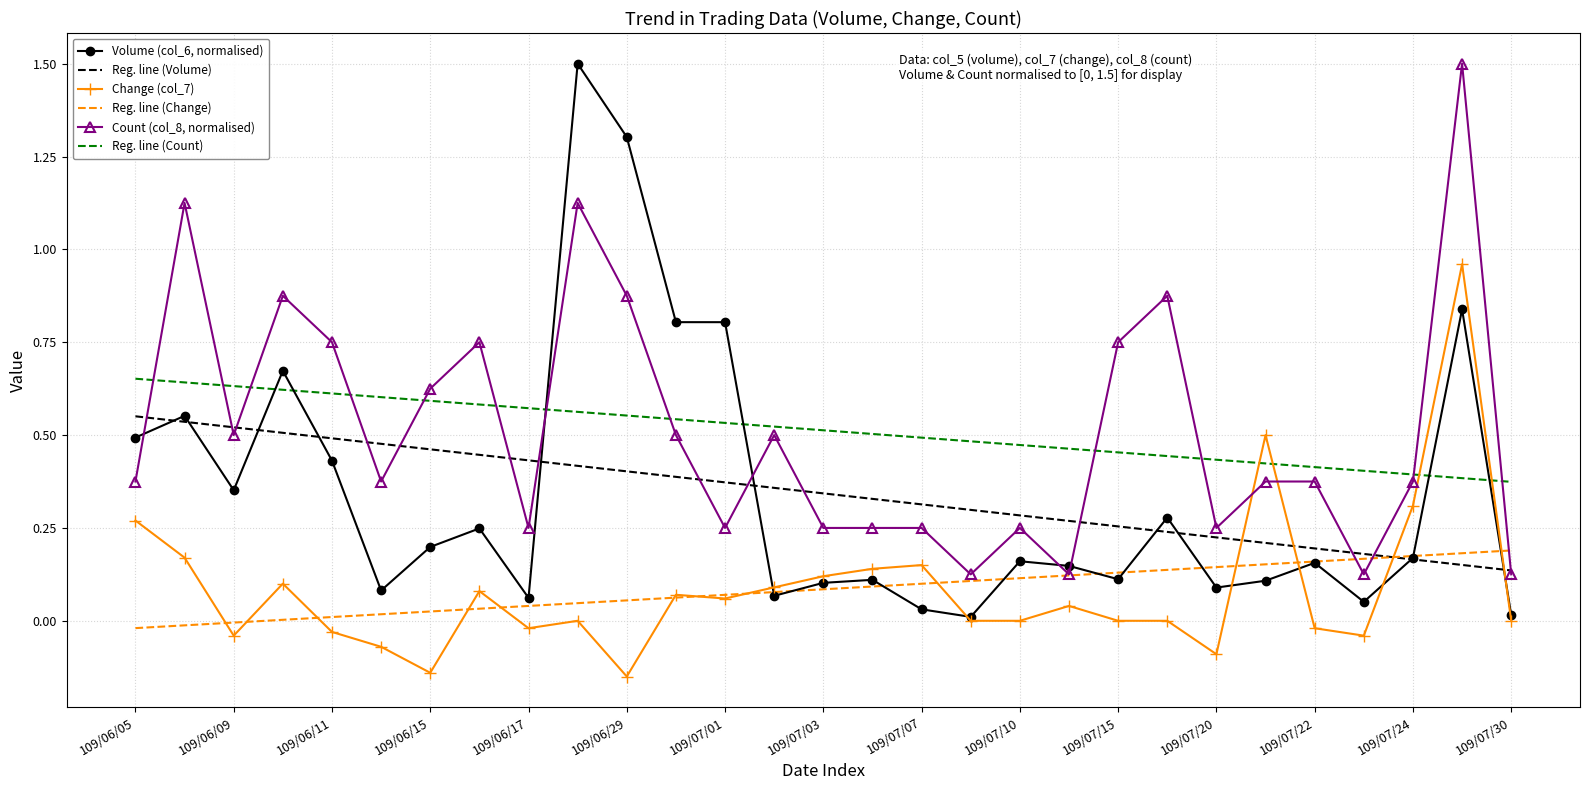

True or false: Reg. line (Count) and Reg. line (Change) cross at least once.

False